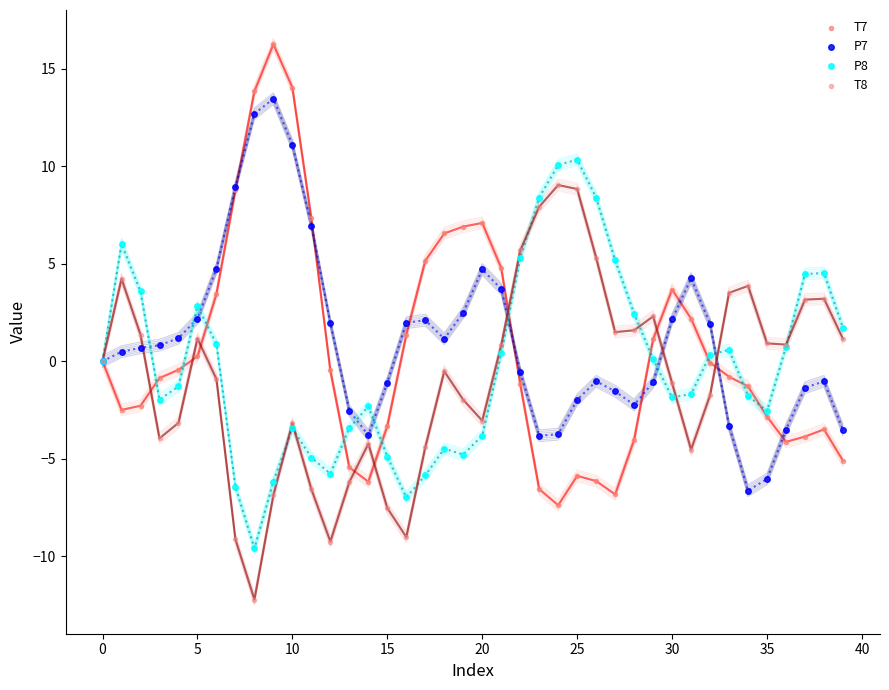

Which series contains the highest Y value?

T7